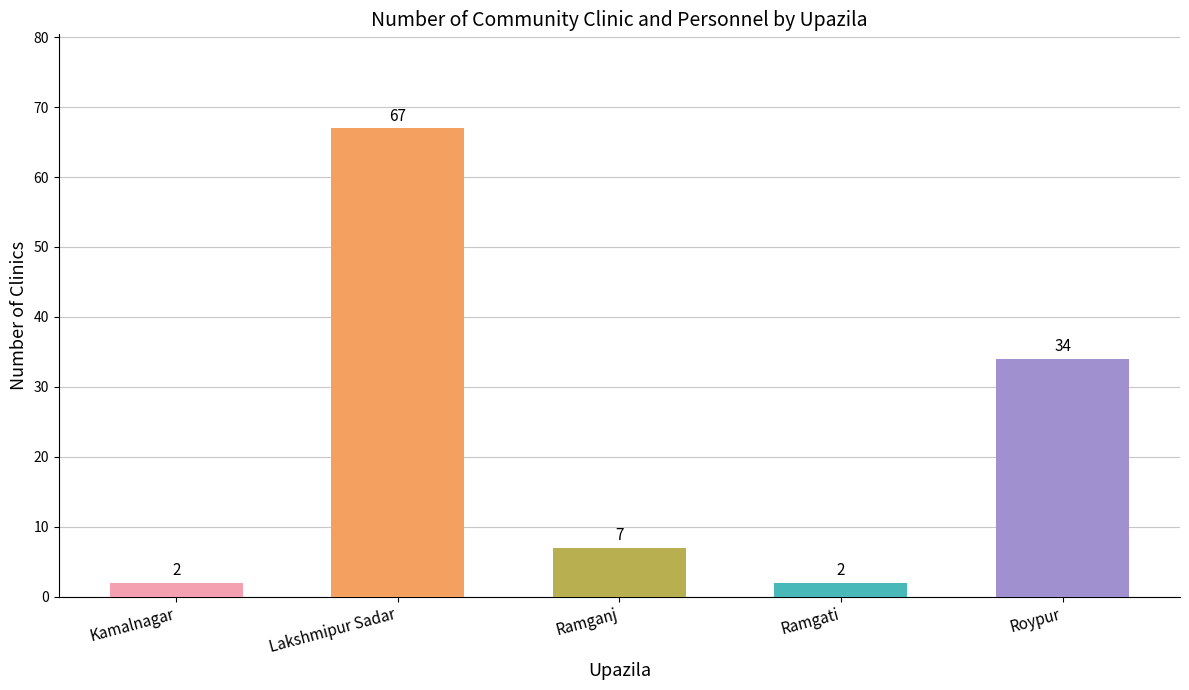

True or false: the data shows 26 at Lakshmipur Sadar.

False